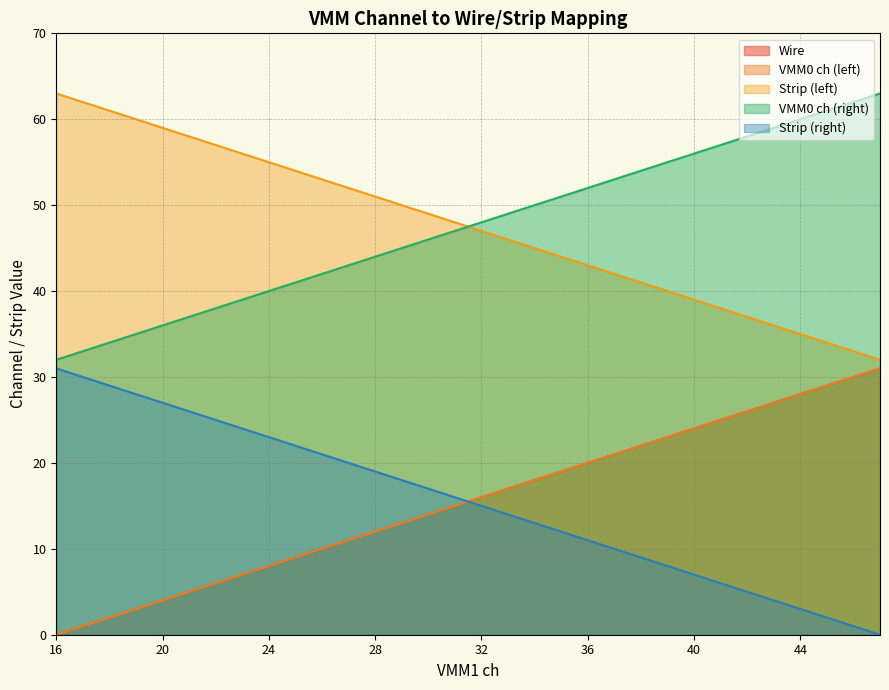

List the labels in order of Strip (right) value, smallest first.

47, 46, 45, 44, 43, 42, 41, 40, 39, 38, 37, 36, 35, 34, 33, 32, 31, 30, 29, 28, 27, 26, 25, 24, 23, 22, 21, 20, 19, 18, 17, 16